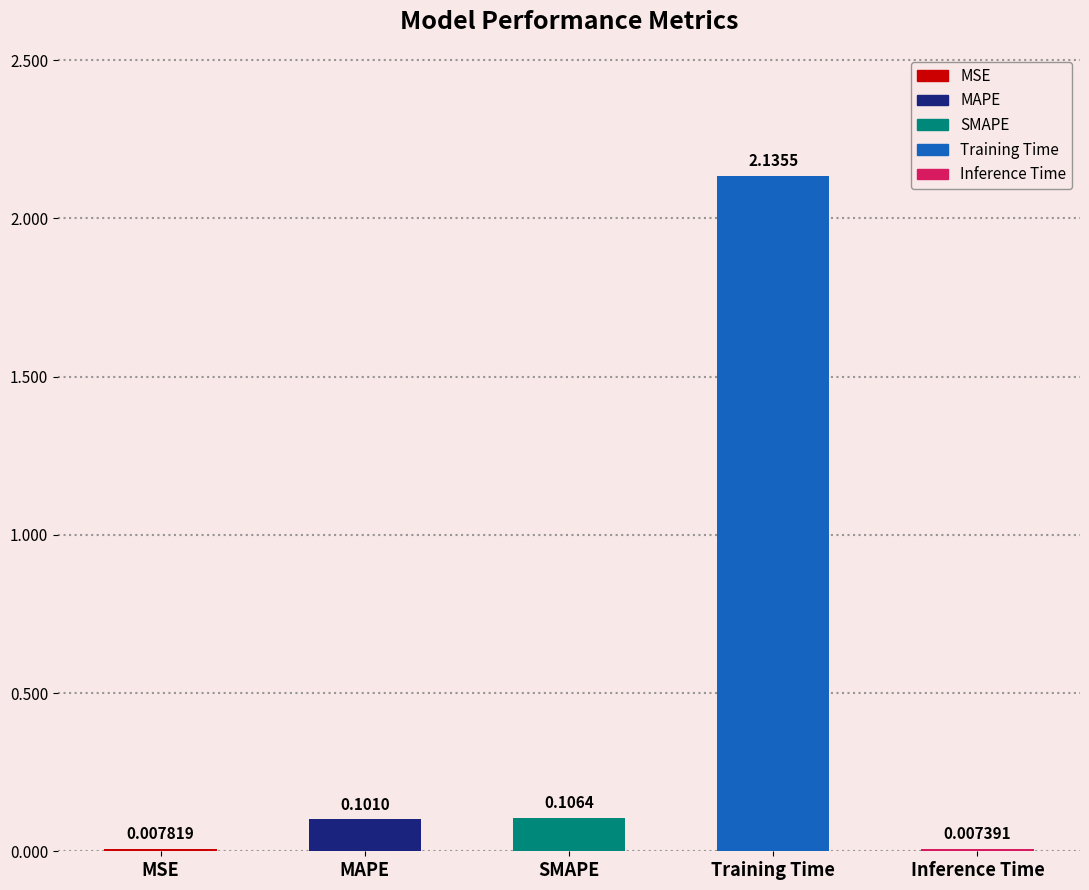

What is the change in value from MSE to MAPE?

+0.1